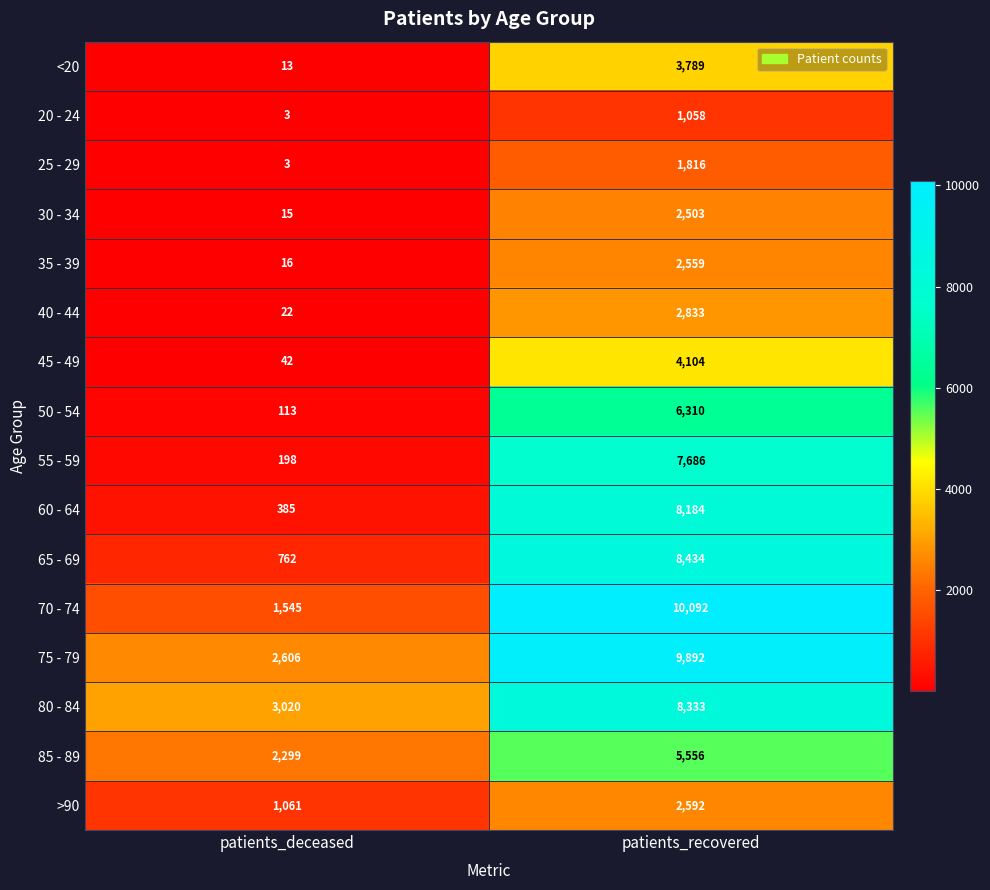

Count the number of categories in the chart.

2